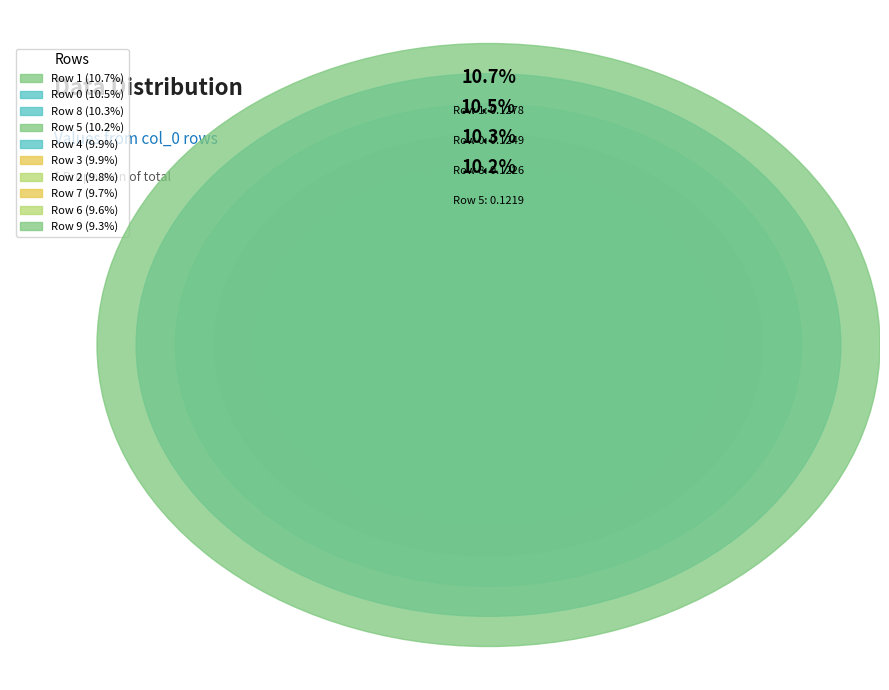

Rank the categories by value from lowest to highest.

9, 6, 7, 2, 3, 4, 5, 8, 0, 1